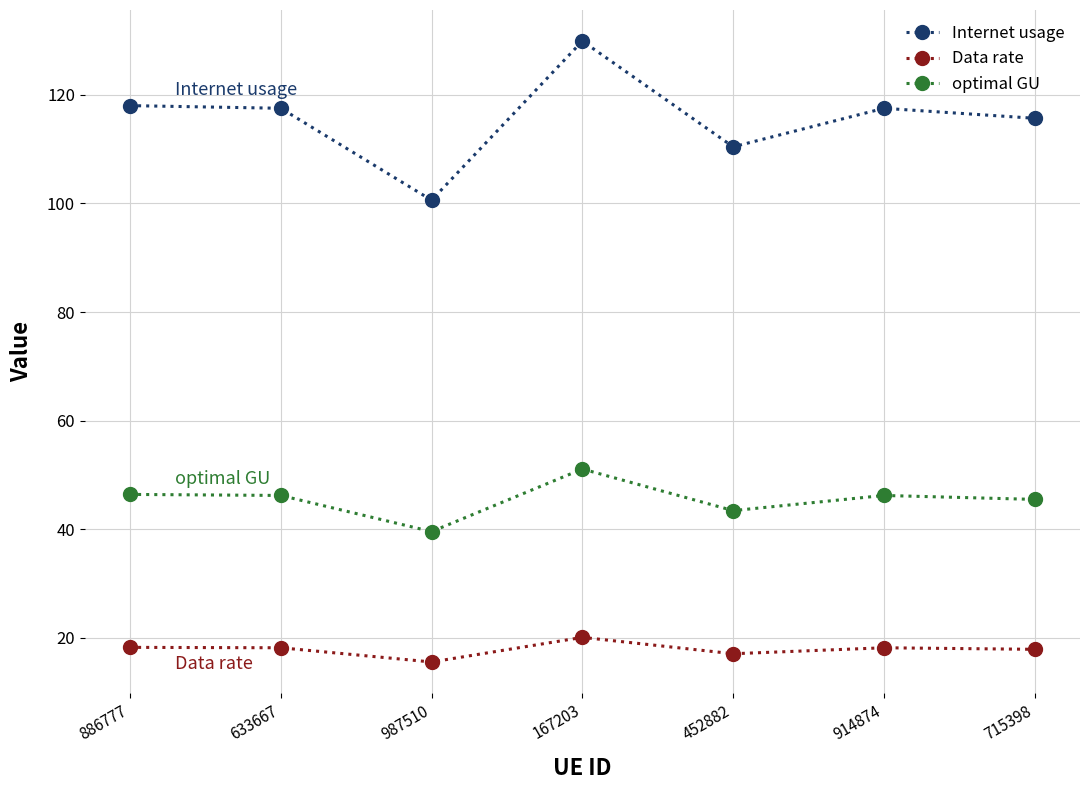

At which label does optimal GU first exceed 46?

886777